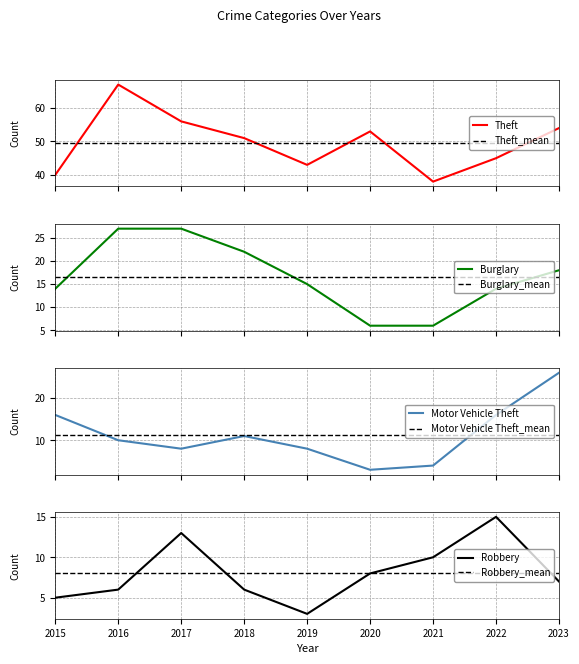

What is the spread (max minus min) of values at 2015?

35